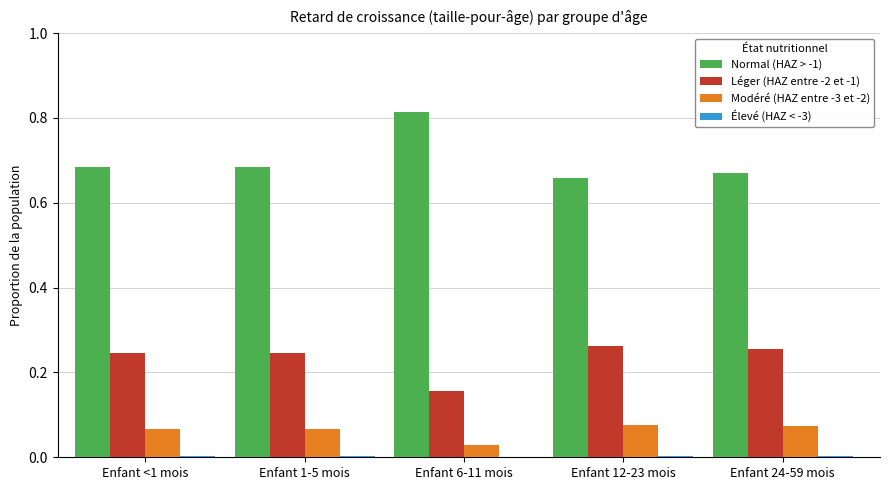

Is it true that Normal (HAZ > -1) equals 1.2 at Enfant <1 mois?

False